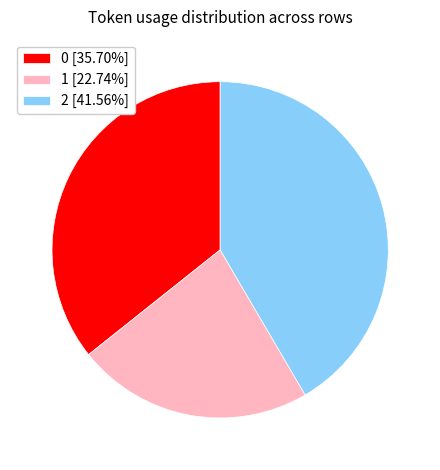

How many slices are in this pie chart?

3